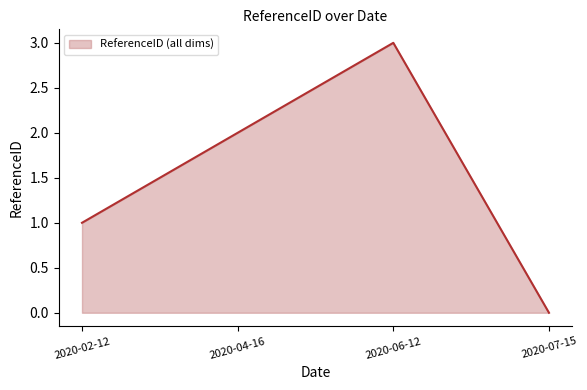

At which category does the chart reach its peak across all series?

2020-06-12